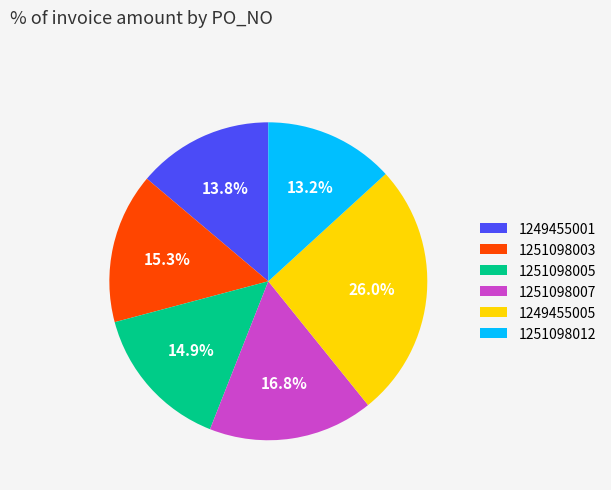

Is there any slice that represents more than half of the pie?

No